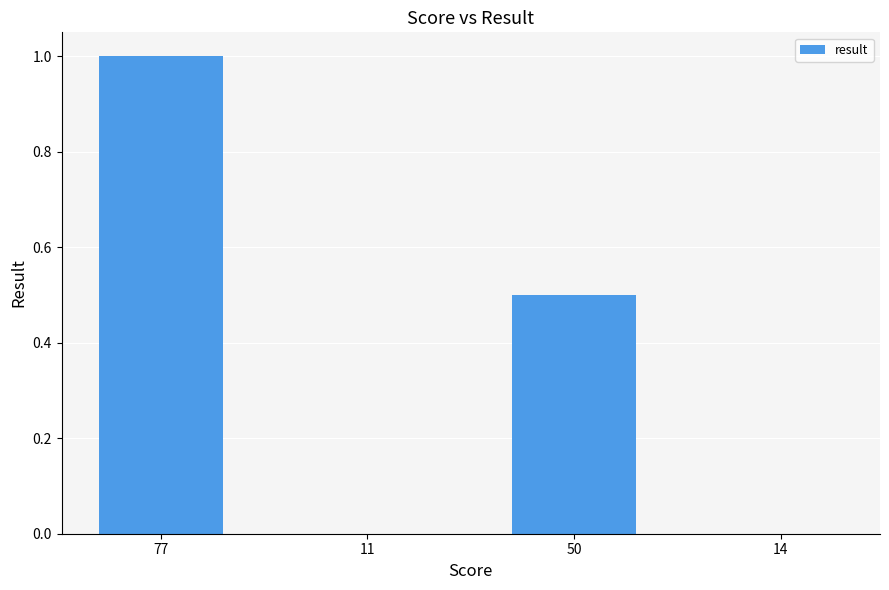

Reading left to right, transcribe all the data shown in this chart.

1.0	0.0	0.5	0.0